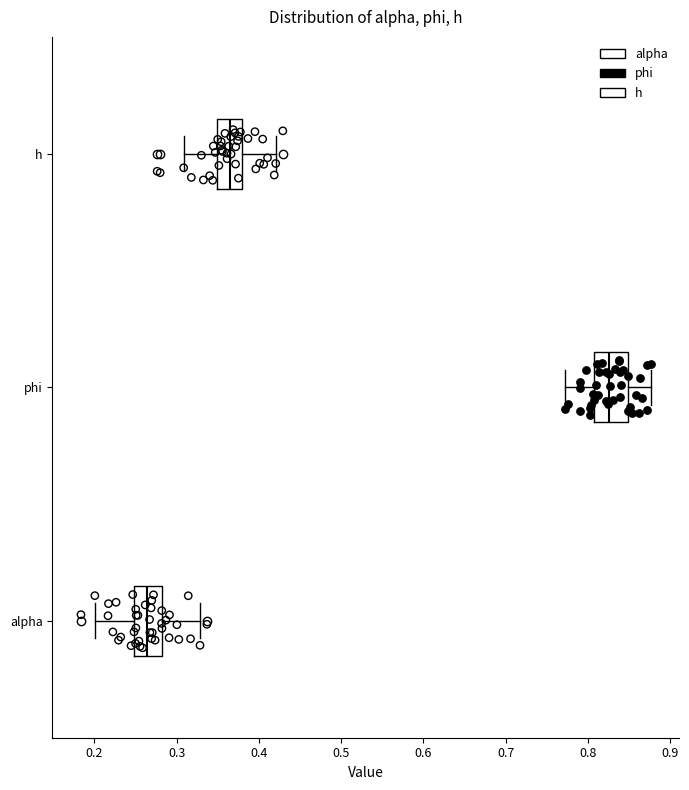

Reading bottom to top, read every box against the x-axis: the position of its median line, the range the box covers, and the ends of its whiskers. The values are not printed on the chart, so give them approximately, as read against the axis.

alpha: median 0.26, box 0.25 to 0.28, whiskers 0.20 to 0.33
phi: median 0.83, box 0.81 to 0.85, whiskers 0.77 to 0.88
h: median 0.36, box 0.35 to 0.38, whiskers 0.31 to 0.42